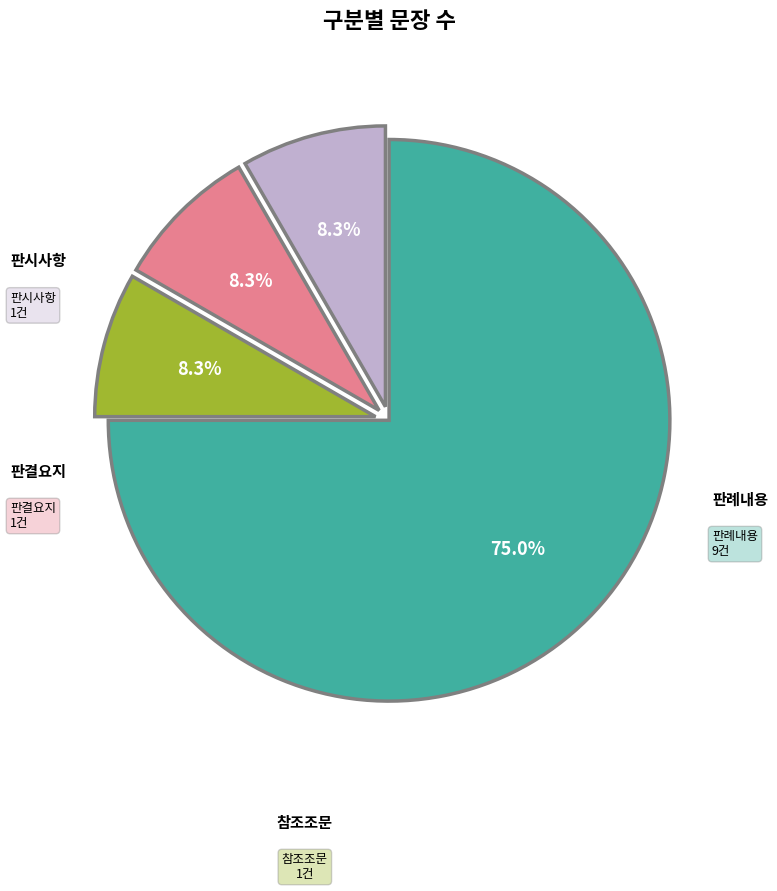

Is there any slice that represents more than half of the pie?

Yes